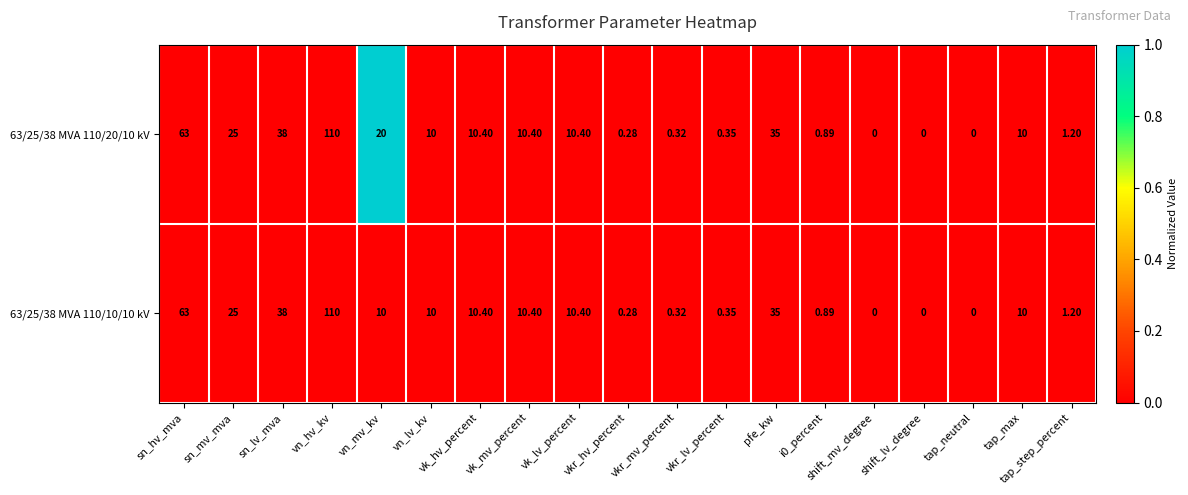

Which category has the highest value in the 63/25/38 MVA 110/10/10 kV series?

vn_hv_kv